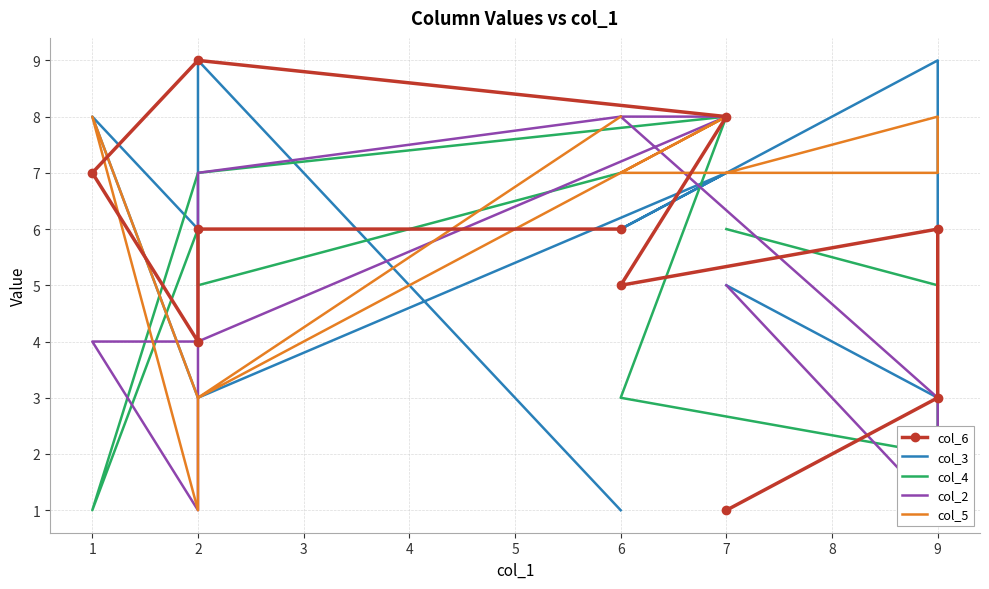

What are all the series names shown in the legend?

col_6, col_3, col_4, col_2, col_5